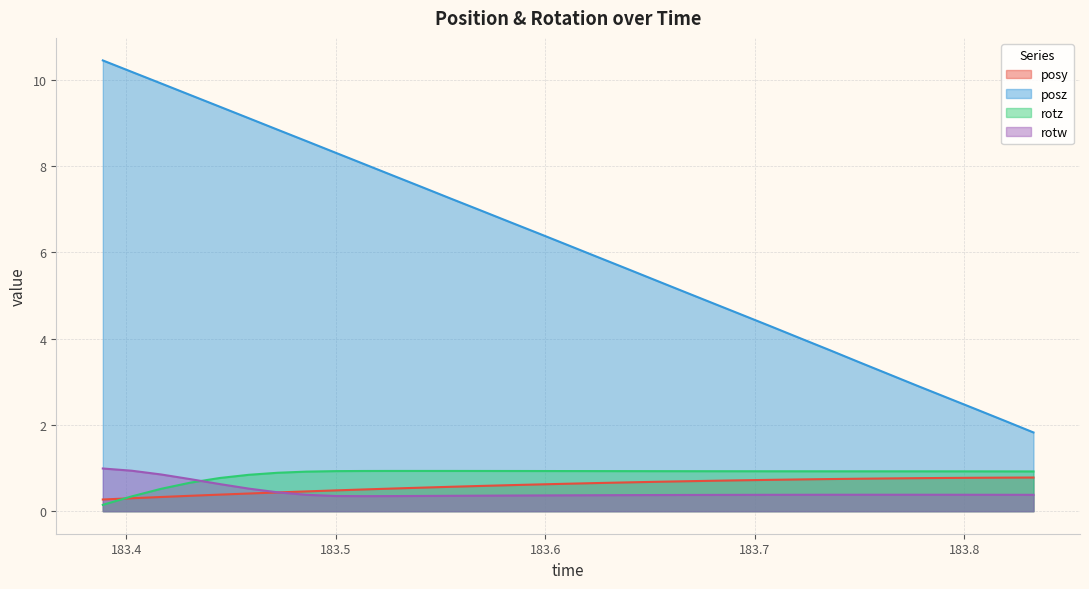

Which series has the largest range (max minus min)?

posz